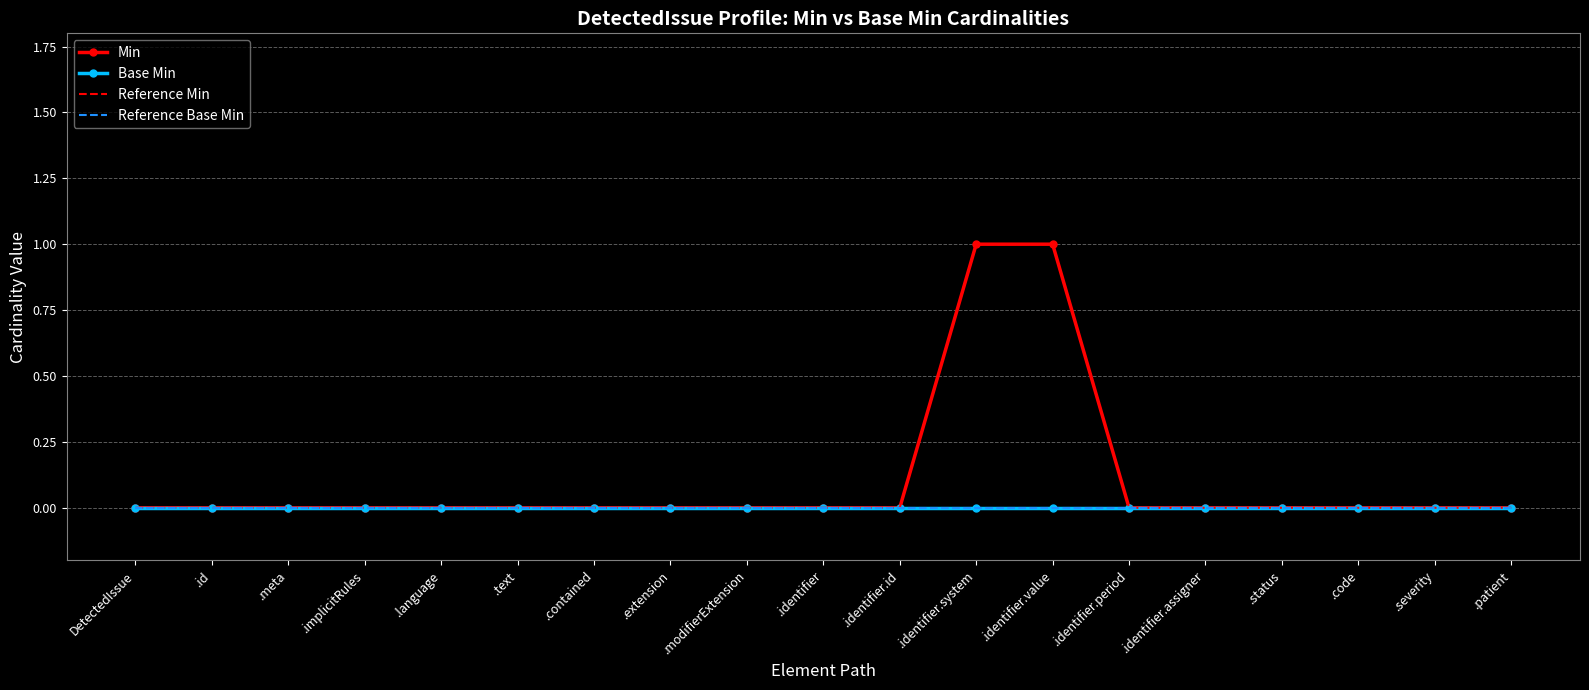

Rank the series by their maximum value, from highest to lowest.

Min, Reference Min, Base Min, Reference Base Min